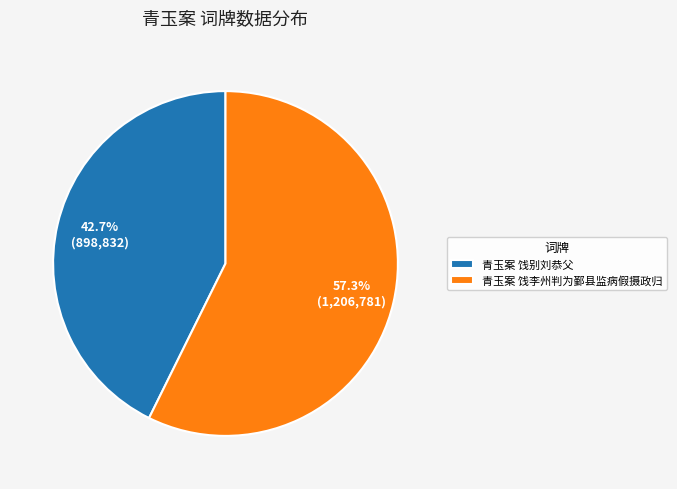

To the nearest percent, what is the difference between the 青玉案 饯别刘恭父 and 青玉案 饯李州判为鄞县监病假摄政归 slice percentages?

15%